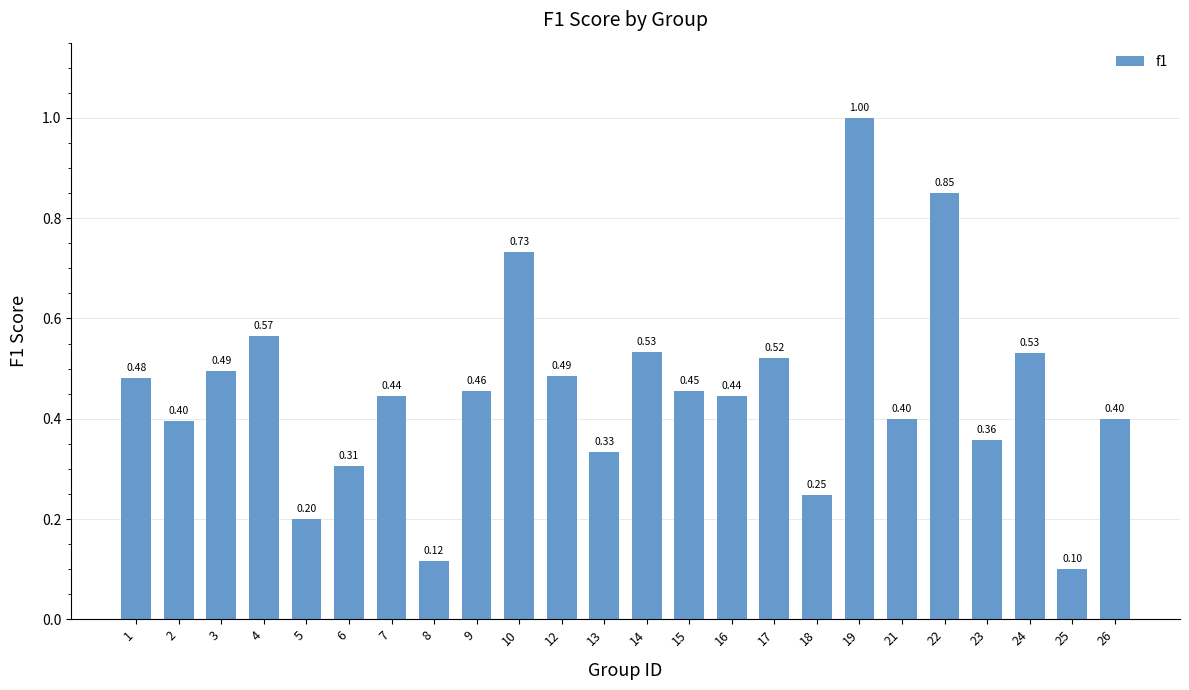

Which has a higher value, 4 or 8?

4